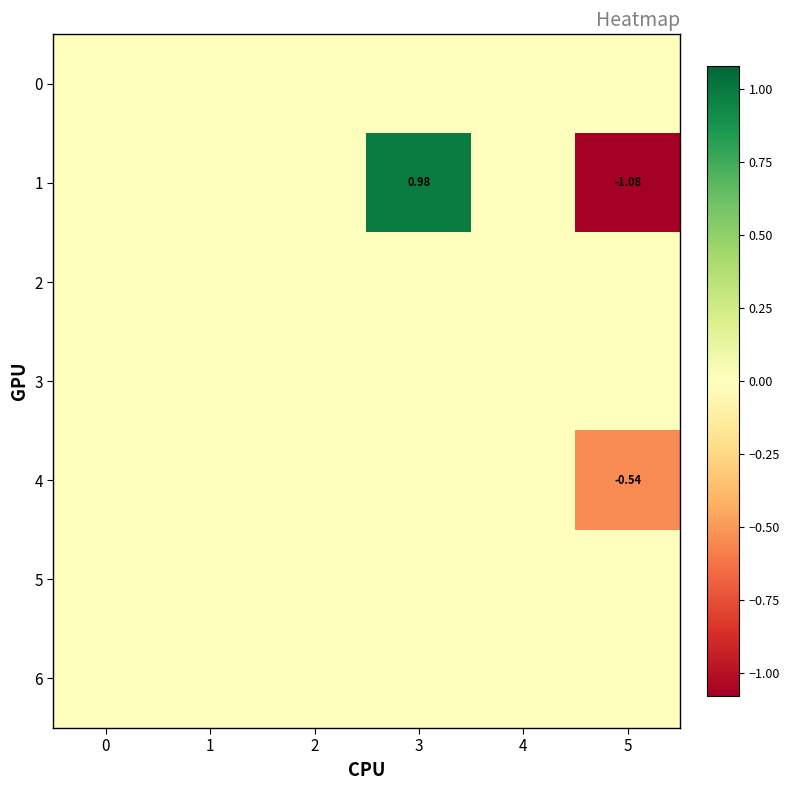

Which category has the highest value across all series?

3